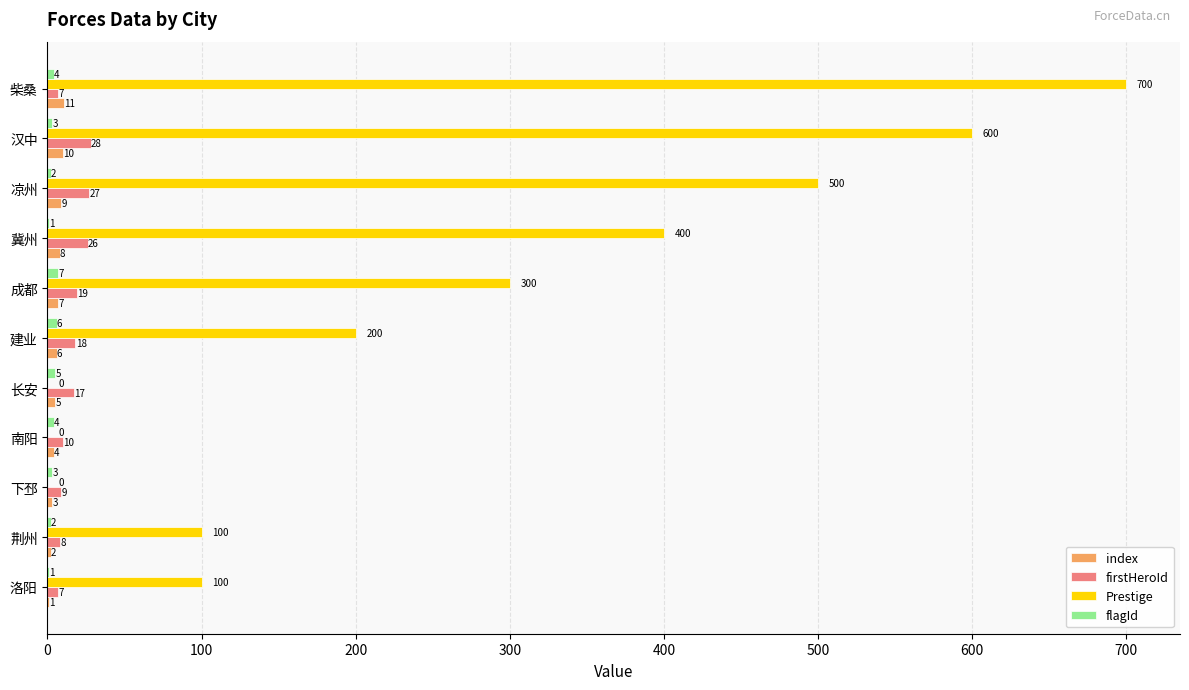

Where is index nearest to the value 6?

建业